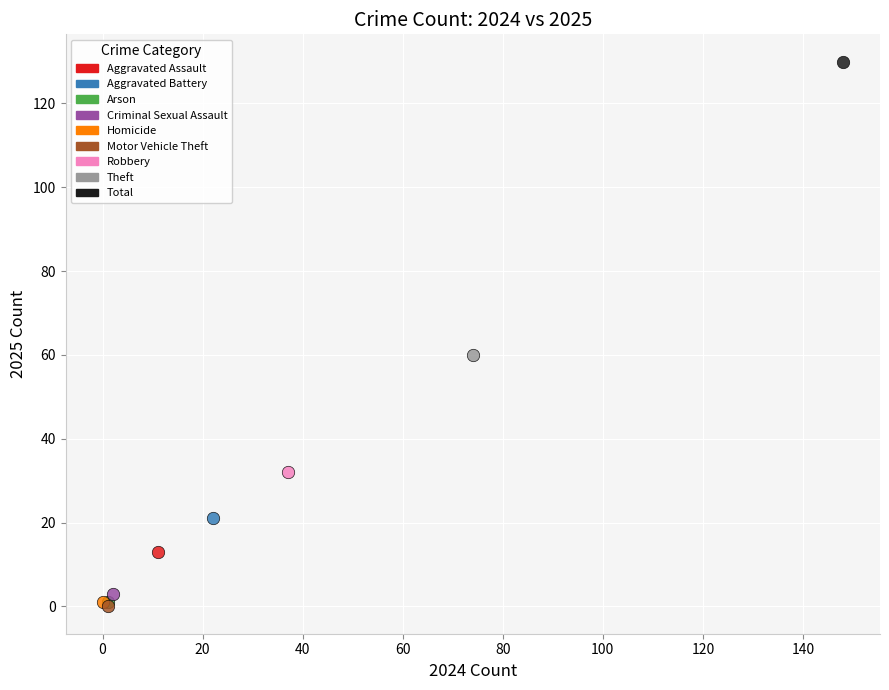

What are all the series names shown in the legend?

Aggravated Assault, Aggravated Battery, Arson, Criminal Sexual Assault, Homicide, Motor Vehicle Theft, Robbery, Theft, Total